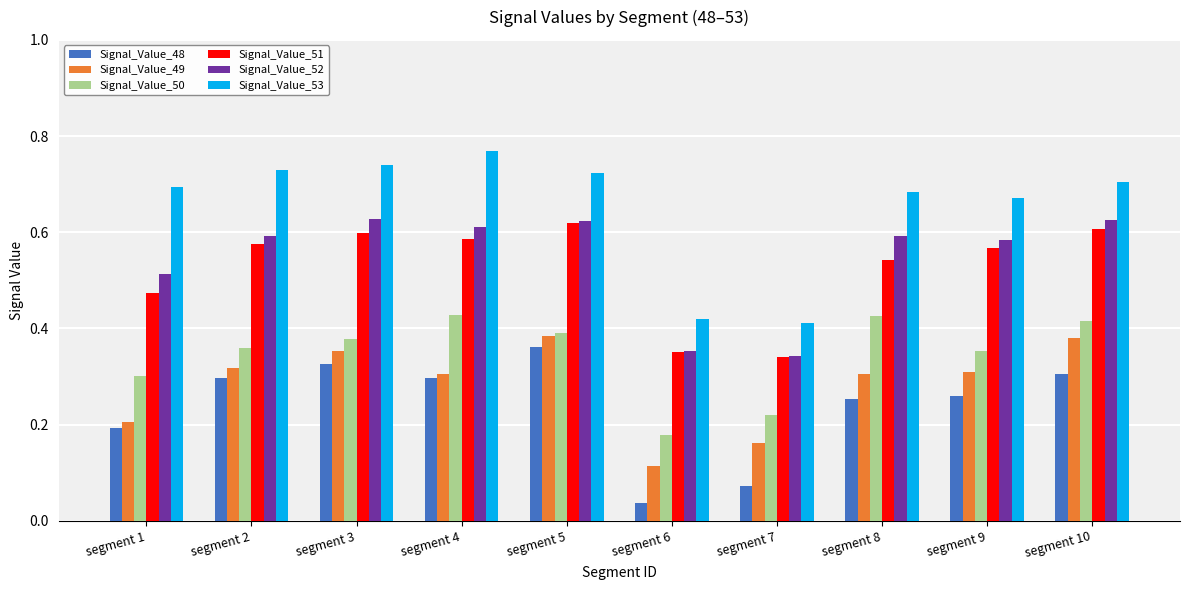

Which series has the widest spread of values?

Signal_Value_53